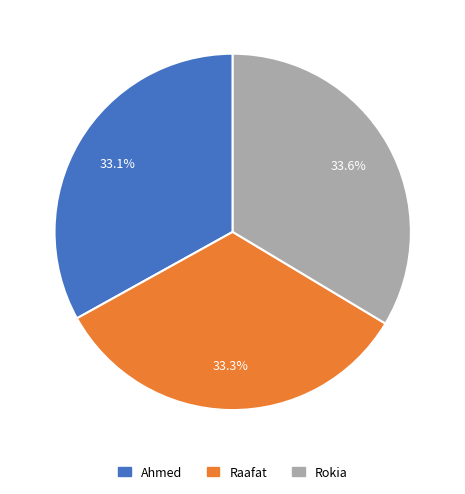

Does any single category account for the majority?

No